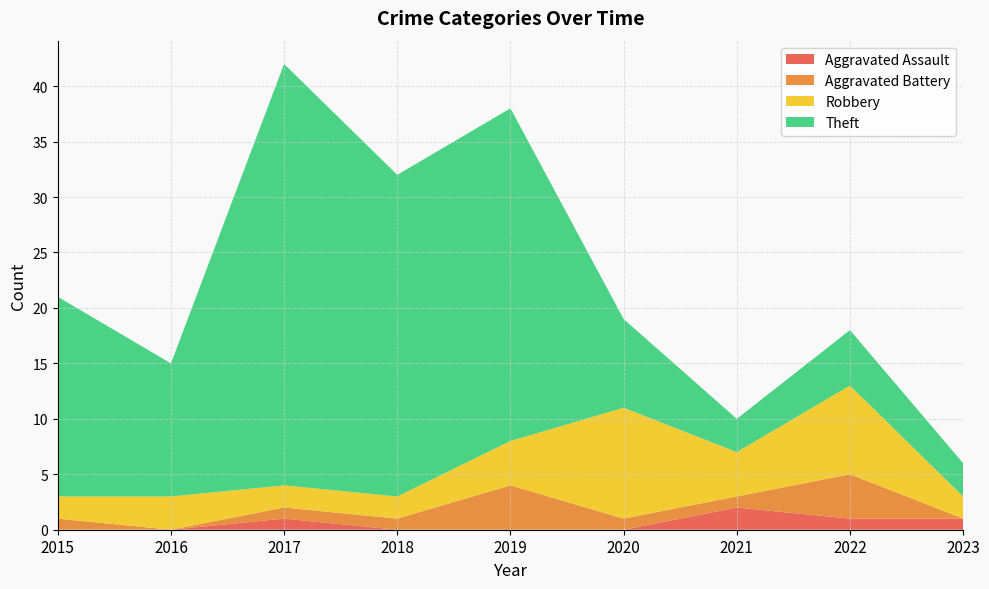

Reading left to right, list all the values displayed in this chart.

Aggravated Assault: 2015=0	2016=0	2017=1	2018=0	2019=0	2020=0	2021=2	2022=1	2023=1
Aggravated Battery: 2015=1	2016=0	2017=1	2018=1	2019=4	2020=1	2021=1	2022=4	2023=0
Robbery: 2015=2	2016=3	2017=2	2018=2	2019=4	2020=10	2021=4	2022=8	2023=2
Theft: 2015=18	2016=12	2017=38	2018=29	2019=30	2020=8	2021=3	2022=5	2023=3